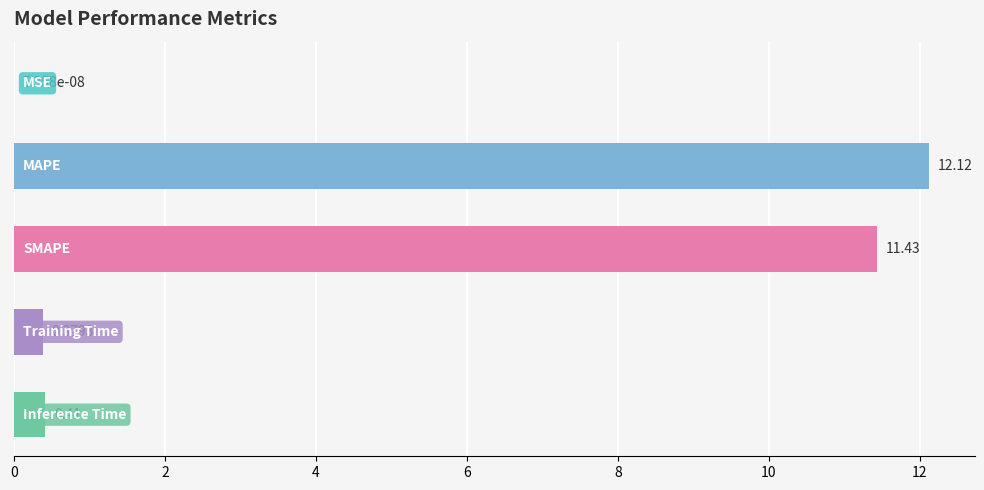

What is the sum of all values?

24.3